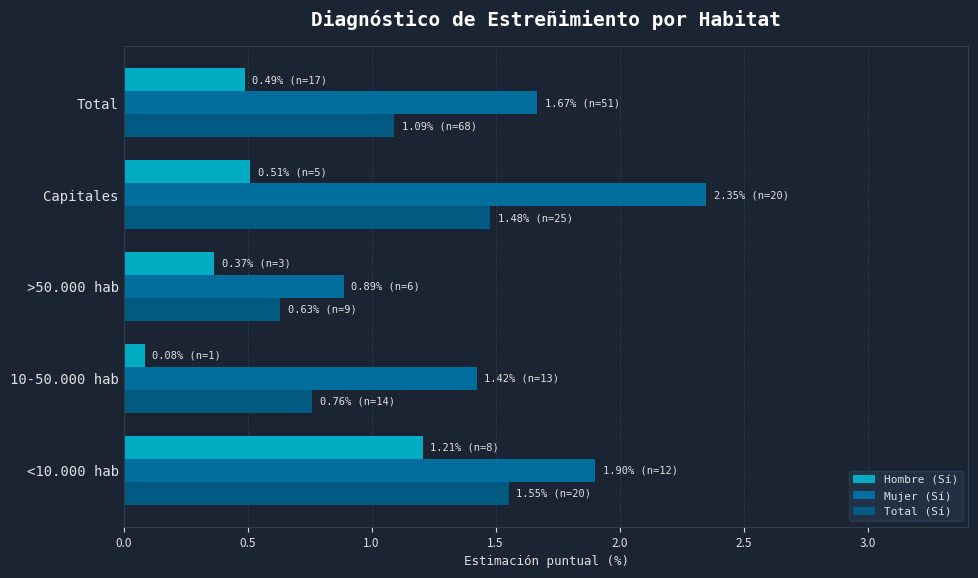

Which series has the widest spread of values?

Mujer (Sí)